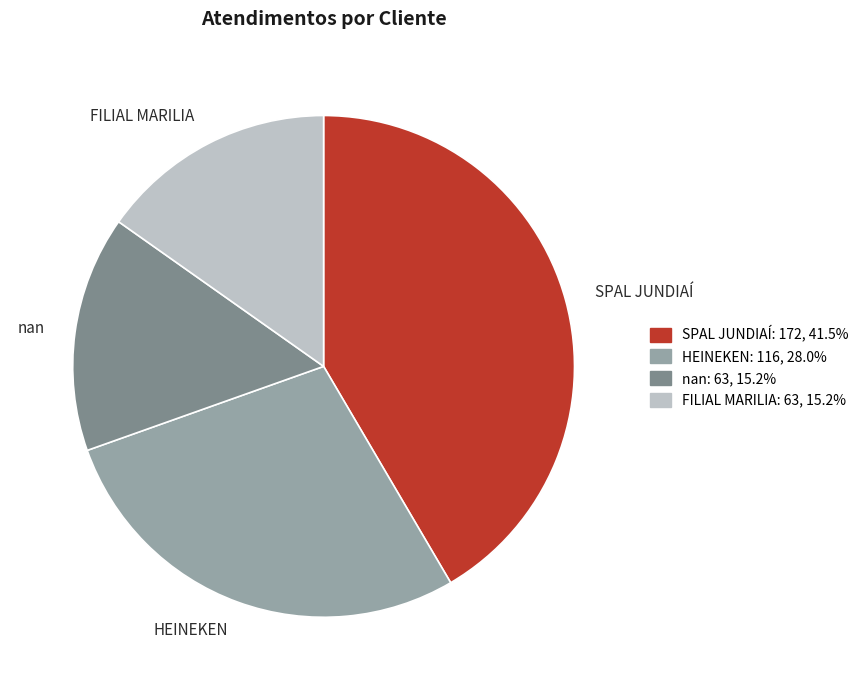

Count the number of slices in the pie.

4